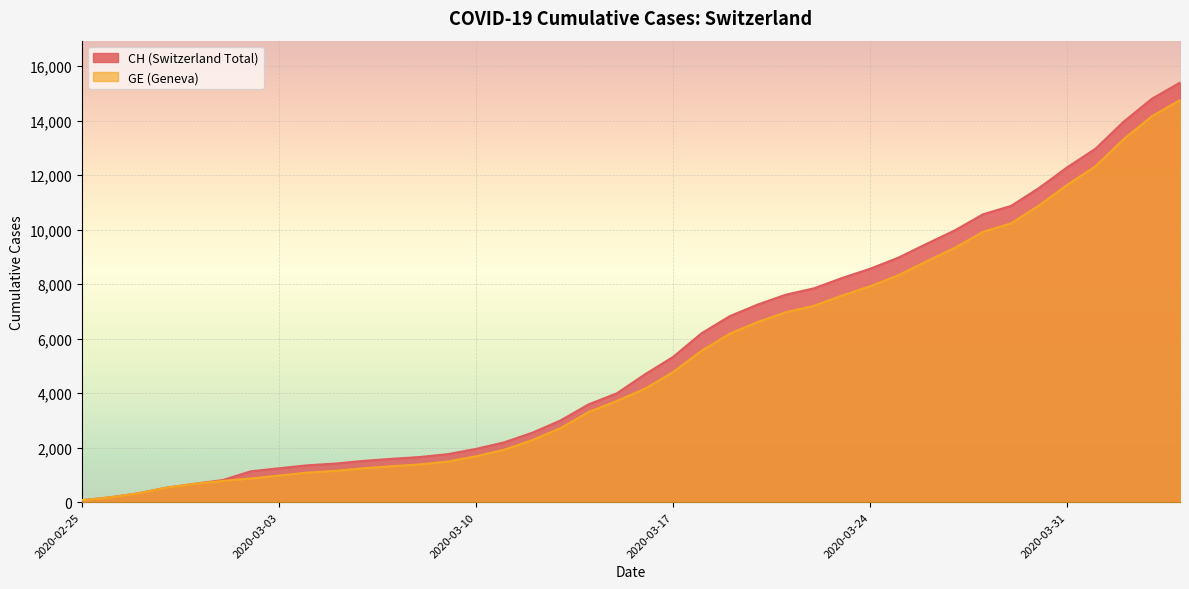

Reading right to left, list all the values displayed in this chart.

CH: 15390	14797	13957	12965	12287	11529	10867	10558	9969	9477	8970	8564	8223	7844	7610	7249	6818	6190	5330	4691	3993	3590	2998	2548	2195	1955	1762	1656	1589	1514	1416	1352	1243	1133	810	673	532	325	177	72
GE: 14748	14155	13315	12323	11645	10887	10225	9916	9327	8835	8328	7922	7581	7202	6968	6607	6176	5548	4773	4164	3712	3309	2717	2277	1924	1684	1491	1385	1318	1243	1148	1084	977	868	780	673	532	325	177	72